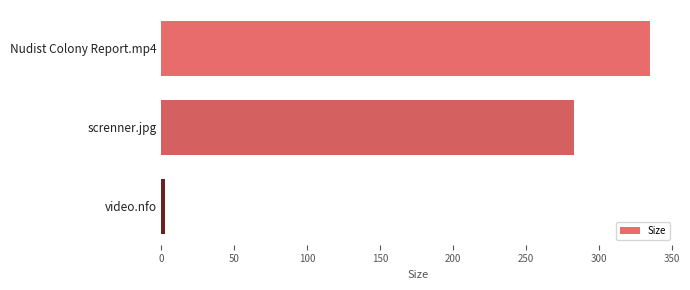

What is the label of the 2nd bar from the top?

screnner.jpg